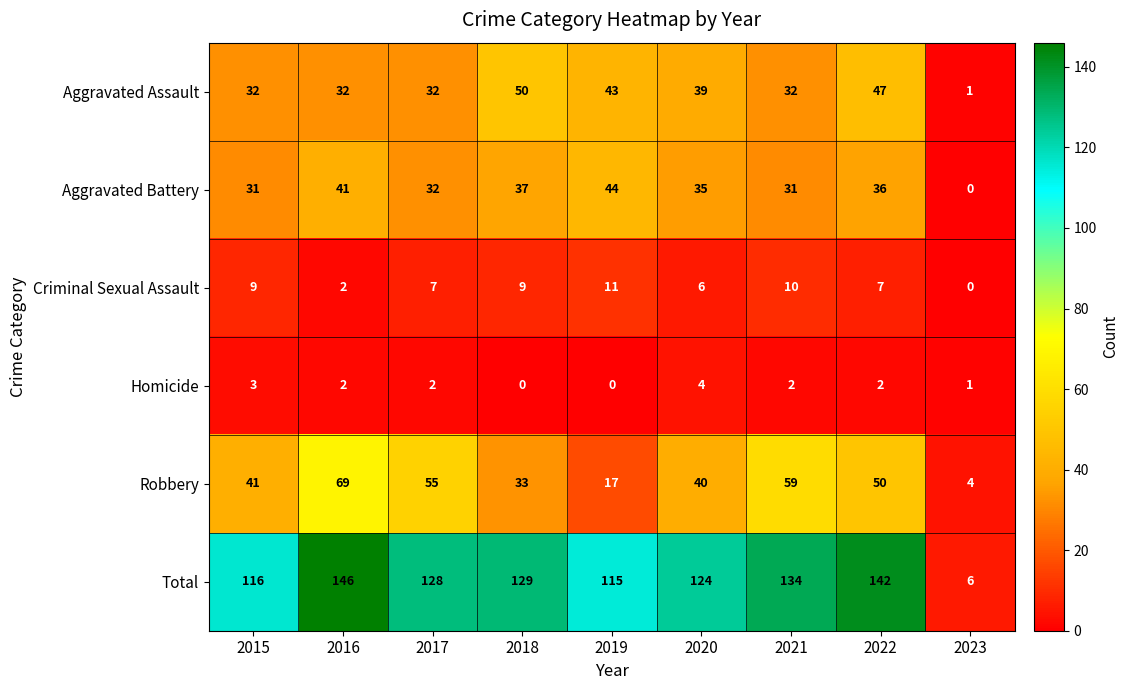

Rank the categories by Total value from lowest to highest.

2023, 2019, 2015, 2020, 2017, 2018, 2021, 2022, 2016